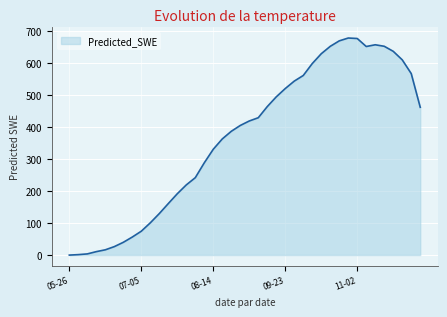

What is the change in value from 08-14 to 09-23?

+189.7